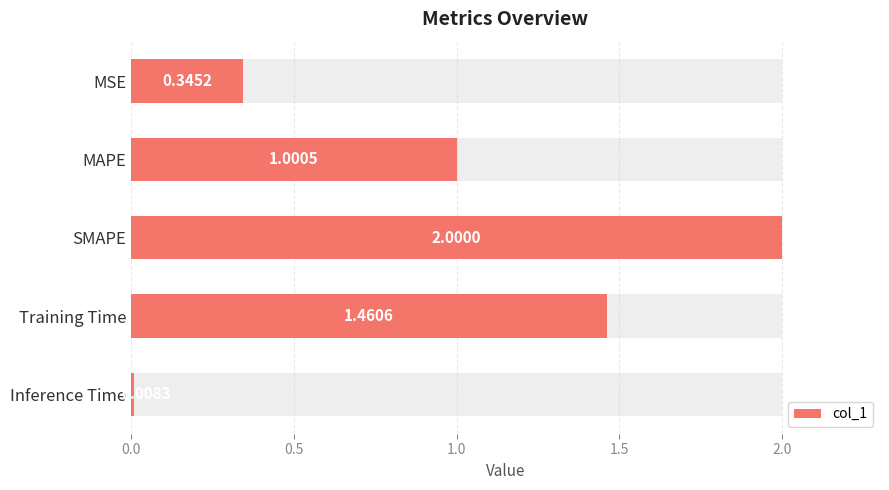

Reading left to right, extract all data points from this chart.

0.3	1.0	2.0	1.5	0.0